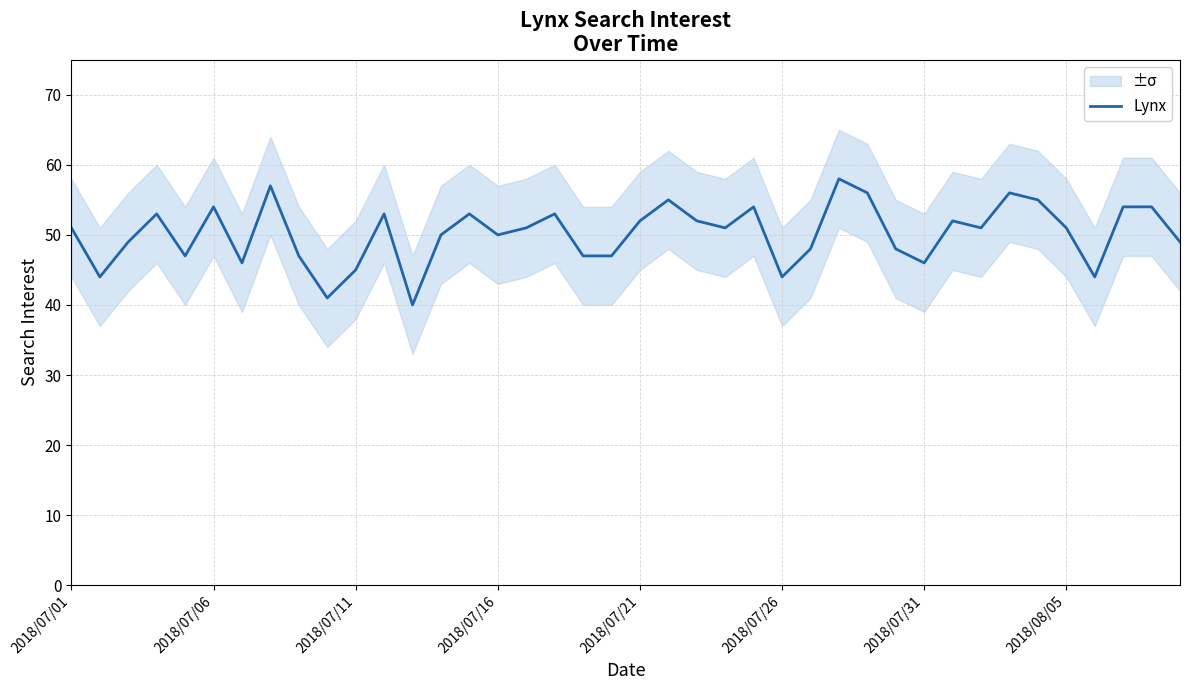

Reading left to right, transcribe all the data shown in this chart.

51	44	49	53	47	54	46	57	47	41	45	53	40	50	53	50	51	53	47	47	52	55	52	51	54	44	48	58	56	48	46	52	51	56	55	51	44	54	54	49